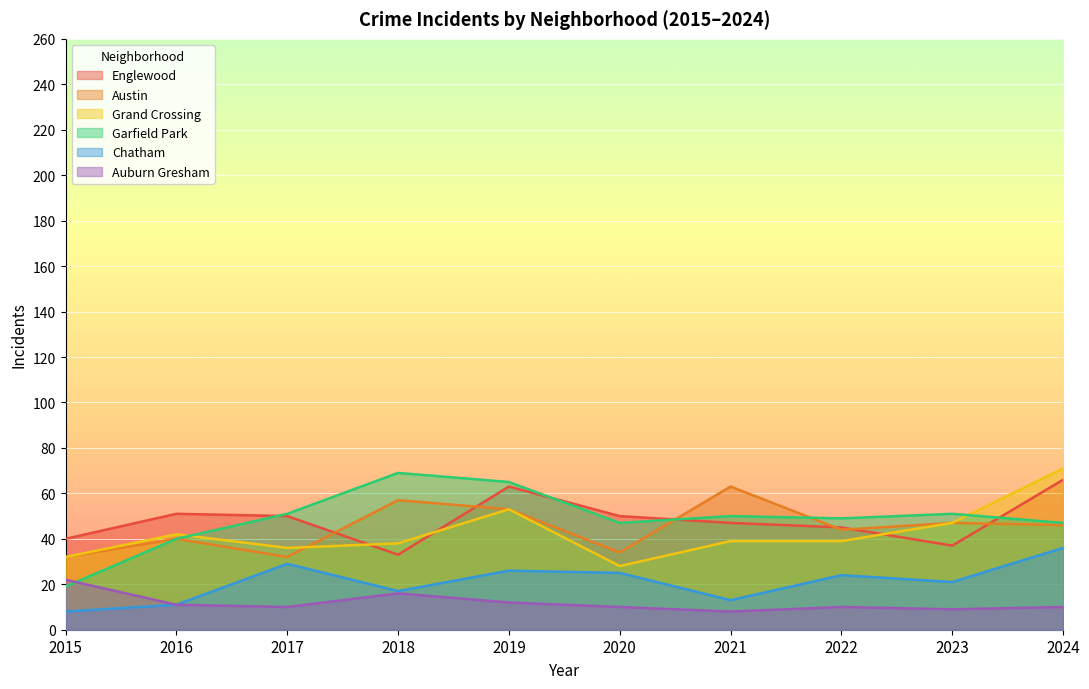

Reading left to right, transcribe all the data shown in this chart.

Englewood: 2015=40	2016=51	2017=50	2018=33	2019=63	2020=50	2021=47	2022=45	2023=37	2024=66
Austin: 2015=32	2016=40	2017=32	2018=57	2019=53	2020=34	2021=63	2022=44	2023=47	2024=46
Grand Crossing: 2015=32	2016=42	2017=36	2018=38	2019=53	2020=28	2021=39	2022=39	2023=47	2024=71
Garfield Park: 2015=19	2016=40	2017=51	2018=69	2019=65	2020=47	2021=50	2022=49	2023=51	2024=47
Chatham: 2015=8	2016=11	2017=29	2018=17	2019=26	2020=25	2021=13	2022=24	2023=21	2024=36
Auburn Gresham: 2015=22	2016=11	2017=10	2018=16	2019=12	2020=10	2021=8	2022=10	2023=9	2024=10